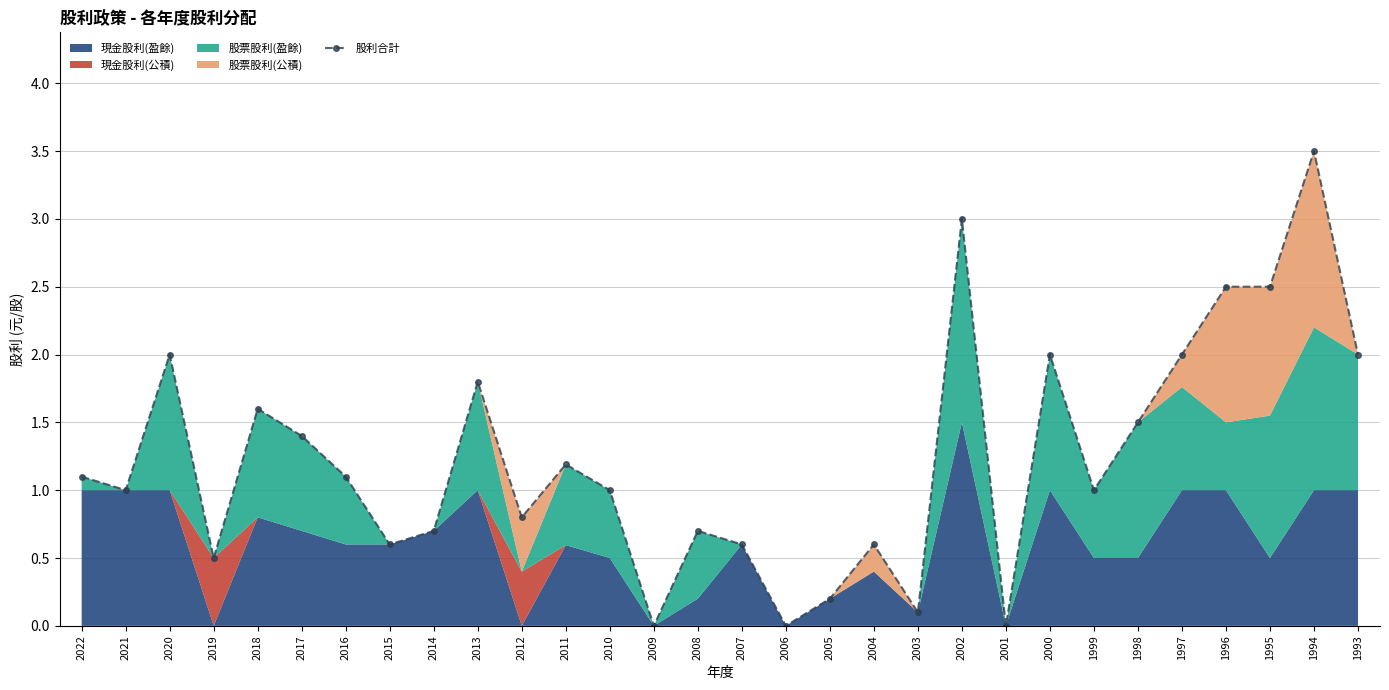

Rank the categories by value from highest to lowest.

1994, 2002, 1996, 1995, 2020, 2000, 1997, 1993, 2013, 2018, 1998, 2017, 2011, 2022, 2016, 2021, 2010, 1999, 2012, 2014, 2008, 2004, 2015, 2007, 2019, 2005, 2003, 2009, 2006, 2001